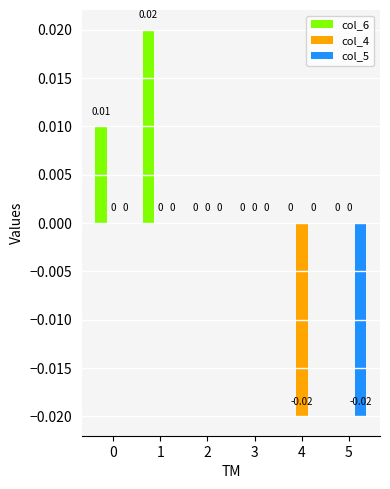

Which series changed the most between 0 and 2?

col_6